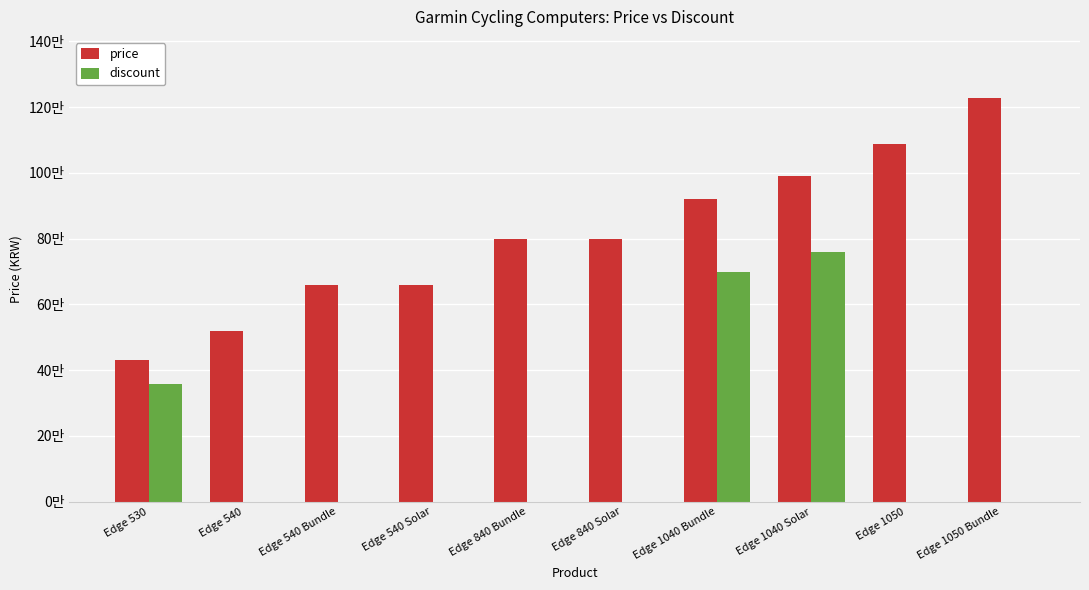

Reading left to right, transcribe all the data shown in this chart.

price: Edge 530=430000	Edge 540=519000	Edge 540 Bundle=659000	Edge 540 Solar=659000	Edge 840 Bundle=799000	Edge 840 Solar=799000	Edge 1040 Bundle=919000	Edge 1040 Solar=989000	Edge 1050=1089000	Edge 1050 Bundle=1229000
discount: Edge 530=359000	Edge 540=0	Edge 540 Bundle=0	Edge 540 Solar=0	Edge 840 Bundle=0	Edge 840 Solar=0	Edge 1040 Bundle=699000	Edge 1040 Solar=759000	Edge 1050=0	Edge 1050 Bundle=0